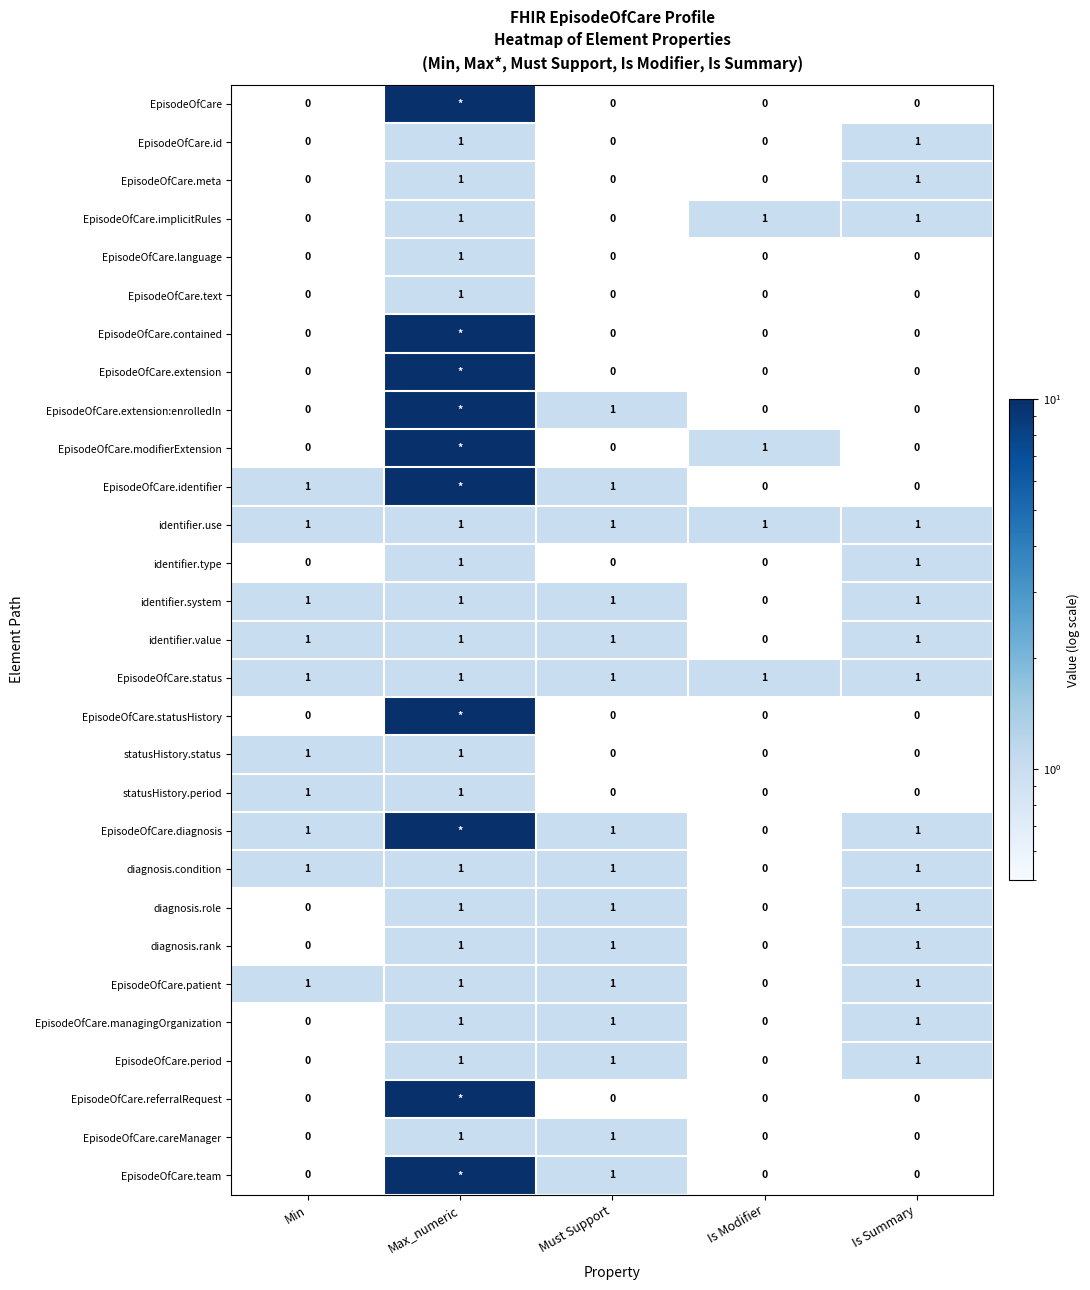

What is the greatest value displayed?

10